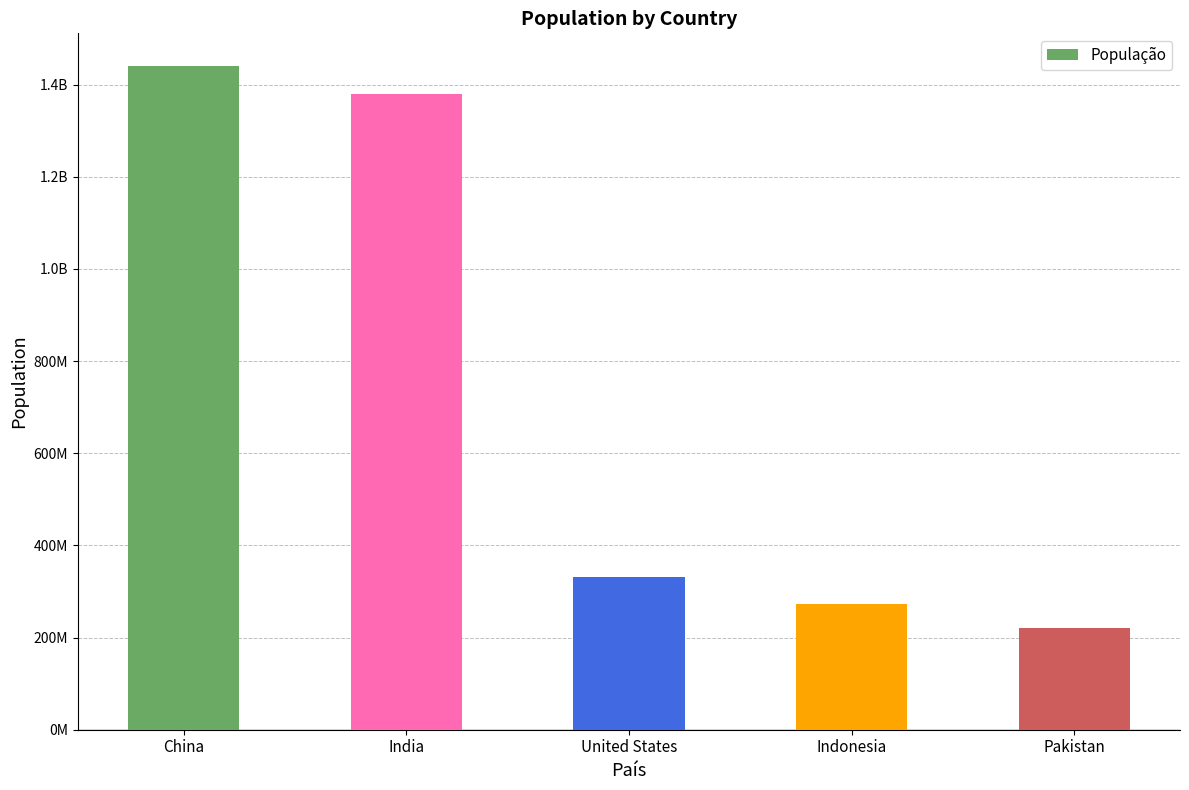

Reading left to right, list all the values displayed in this chart.

China=1439323776	India=1380004385	United States=331002651	Indonesia=273523615	Pakistan=220892340